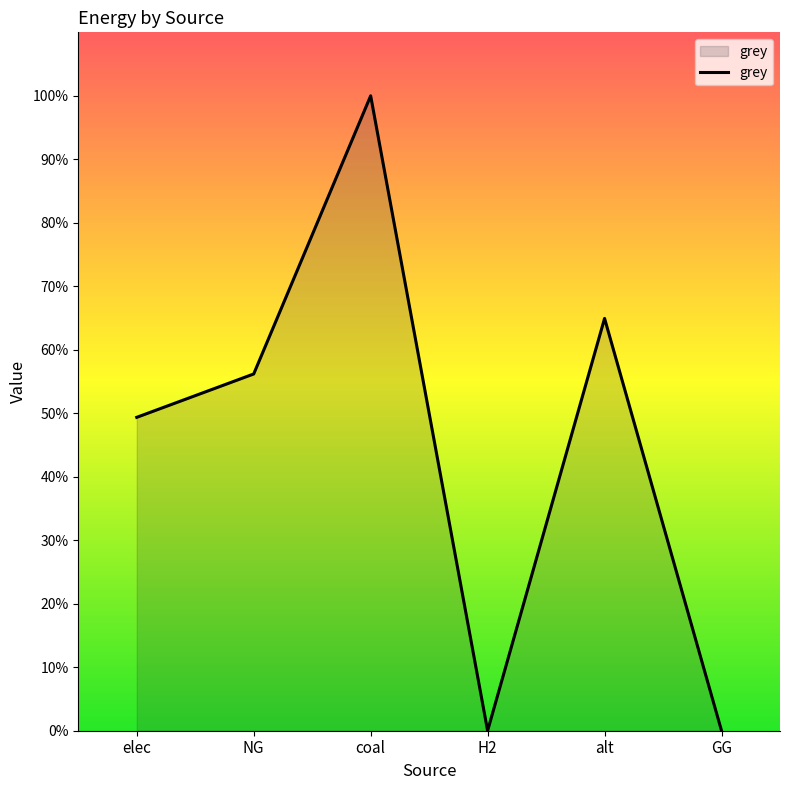

Is this an area chart (filled region under the line)?

Yes